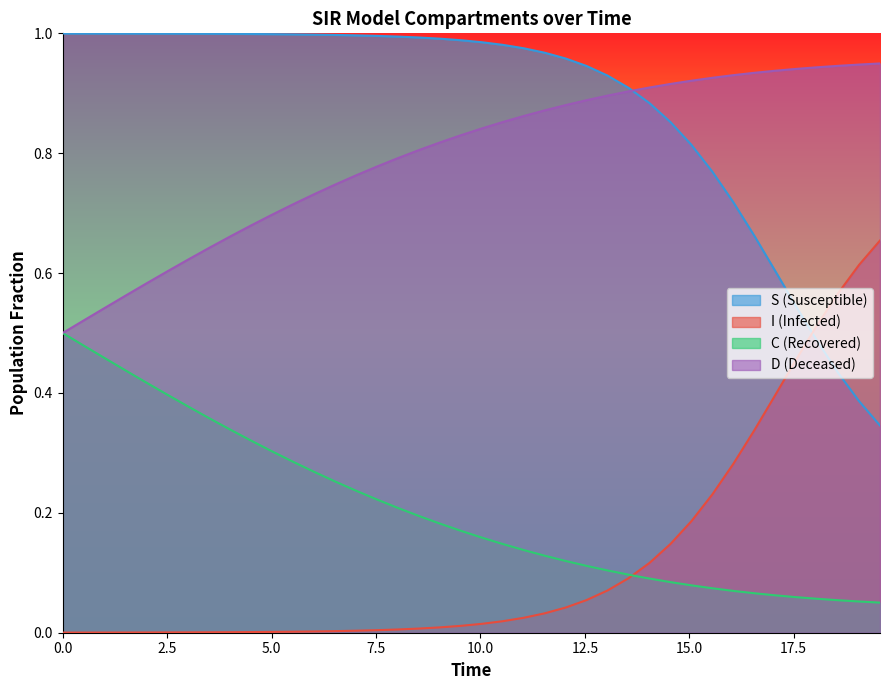

Count the number of data series in this chart.

4